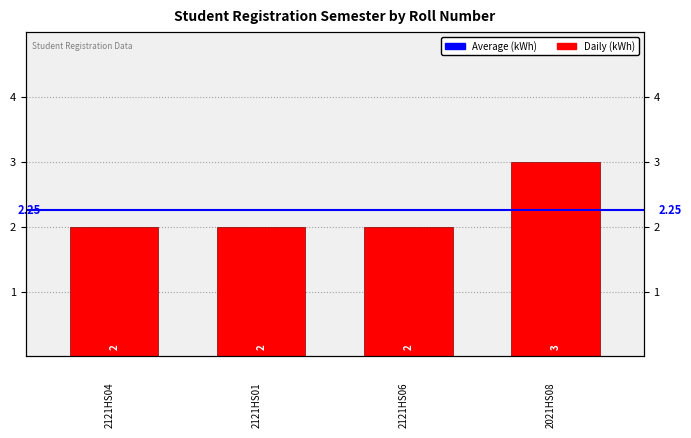

Reading left to right, transcribe all the data shown in this chart.

2	2	2	3